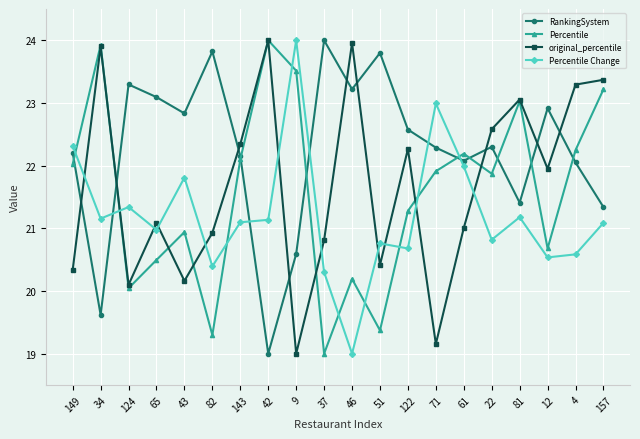

Where is the first local minimum for Percentile Change?

34